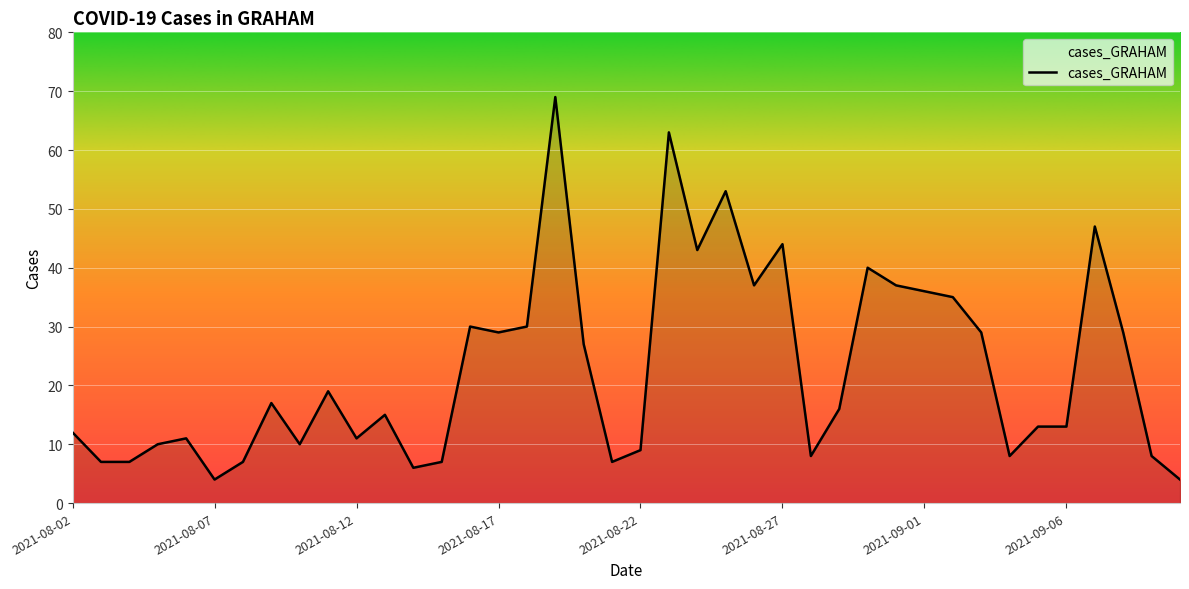

What is the smallest value displayed?

4